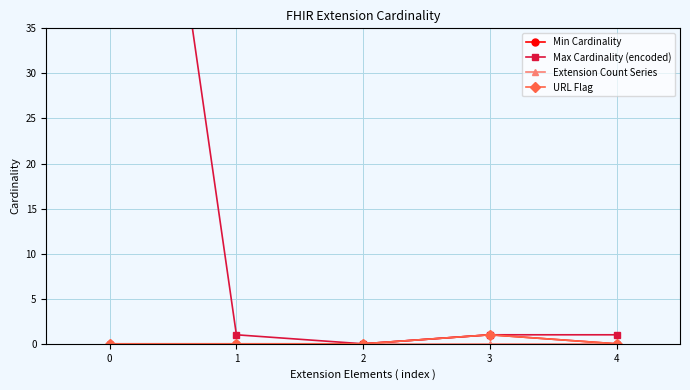

True or false: Extension Count Series has a value of 0 at 1.

True